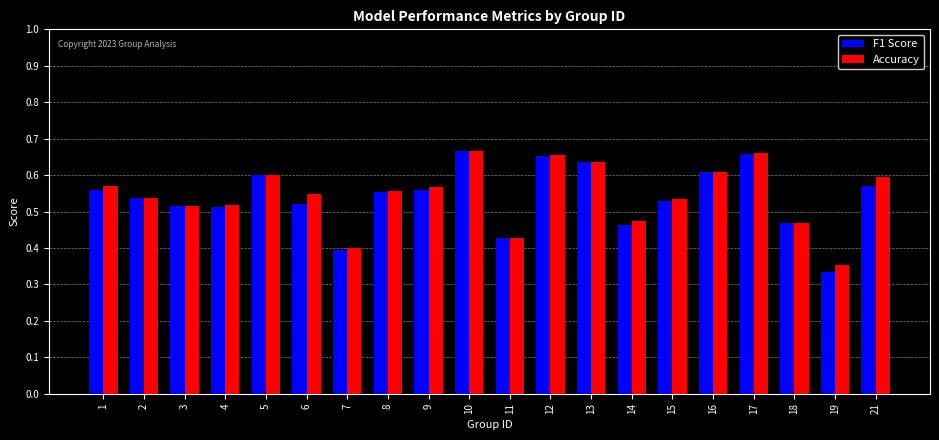

At how many categories does at least one series exceed 0?

20